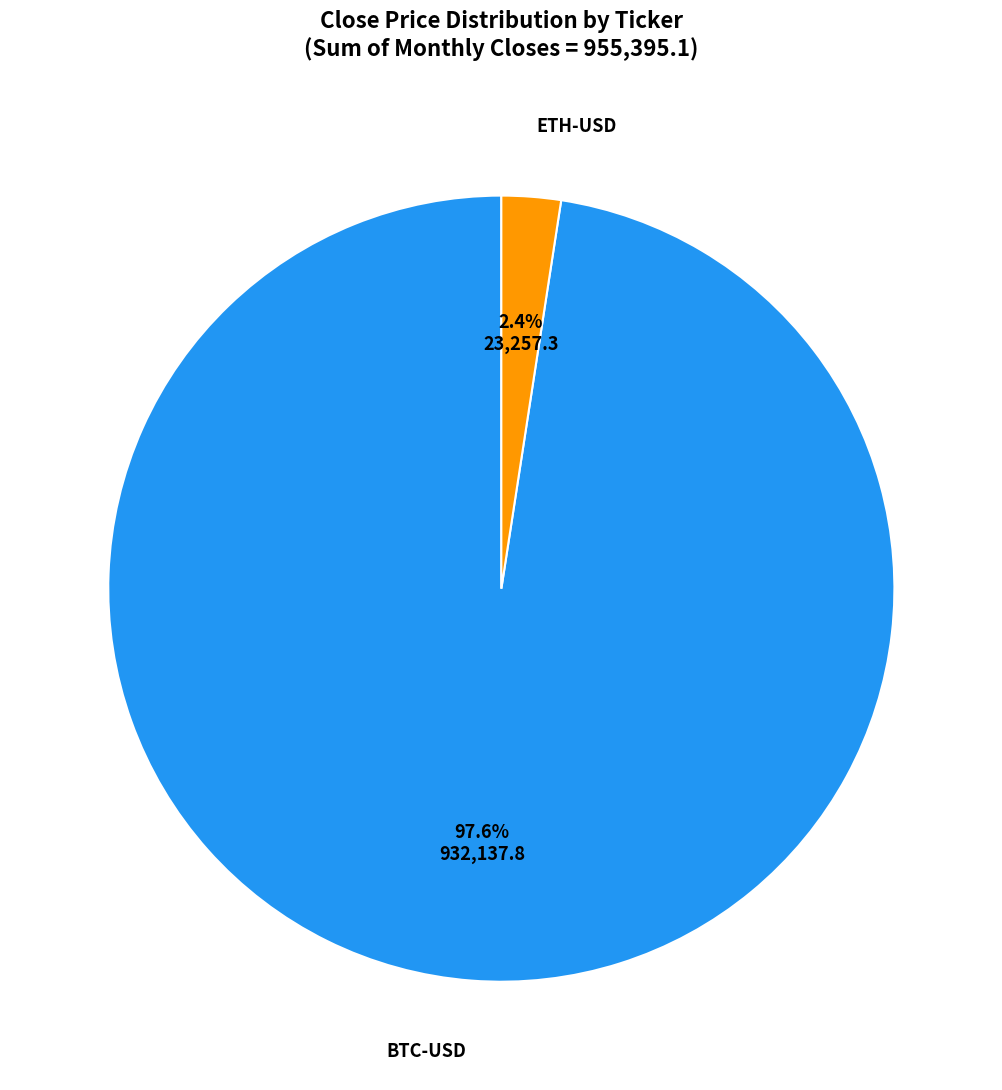

How many slices are in this pie chart?

2